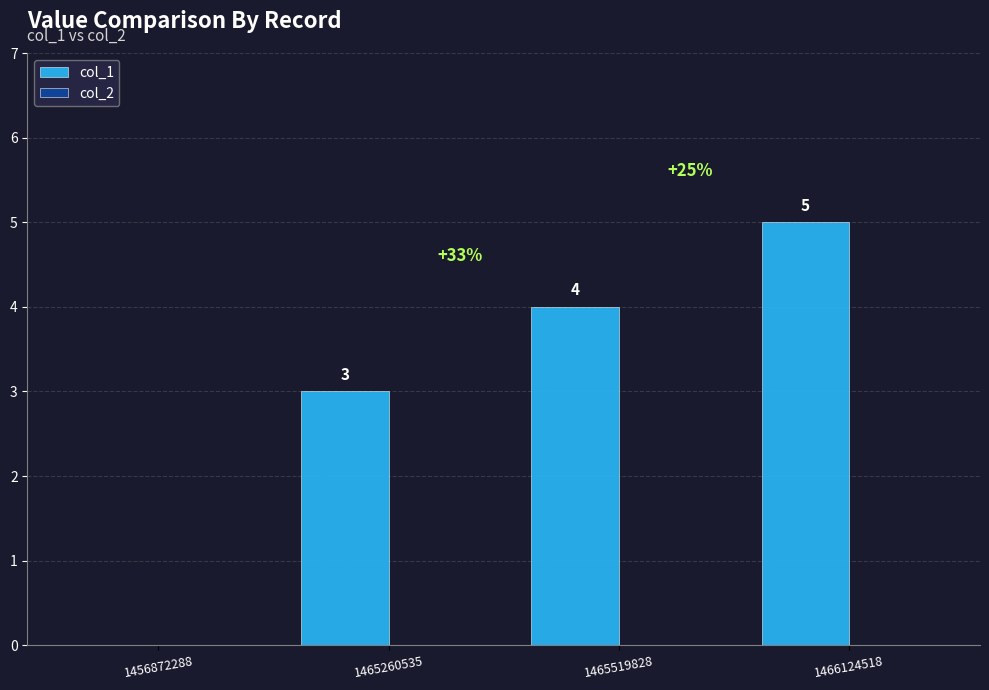

At which category does the chart reach its peak across all series?

1466124518